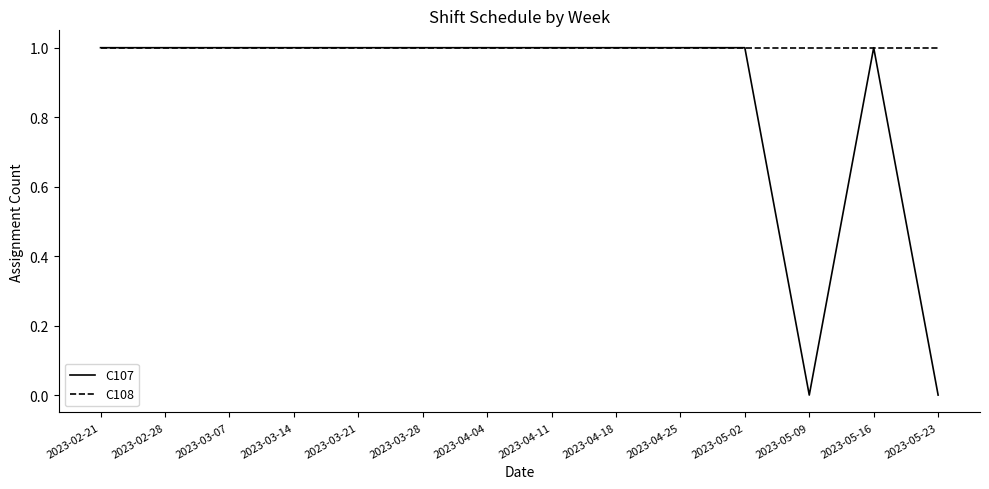

Rank the series by their average value, from highest to lowest.

C108, C107